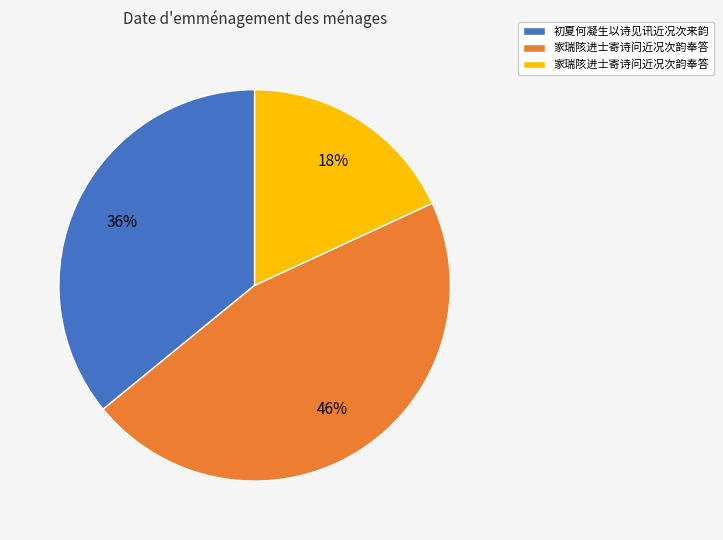

Is there a majority slice in this chart?

No